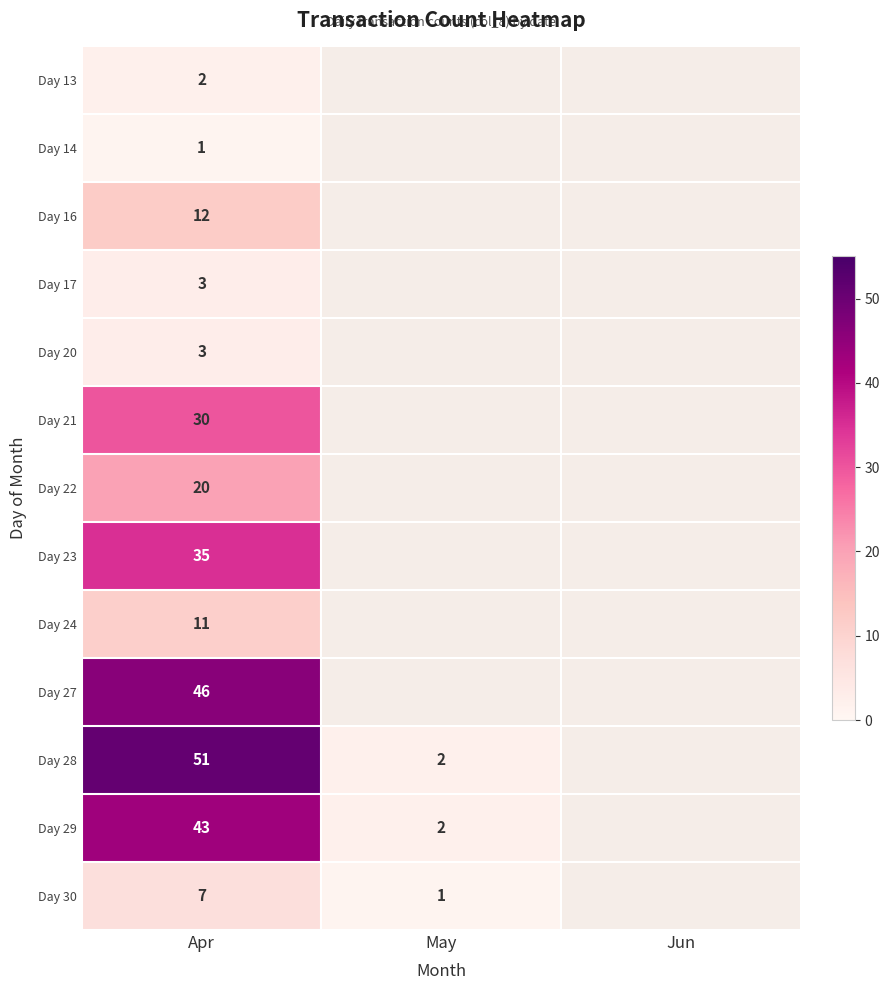

At how many categories does at least one series exceed 7?

1